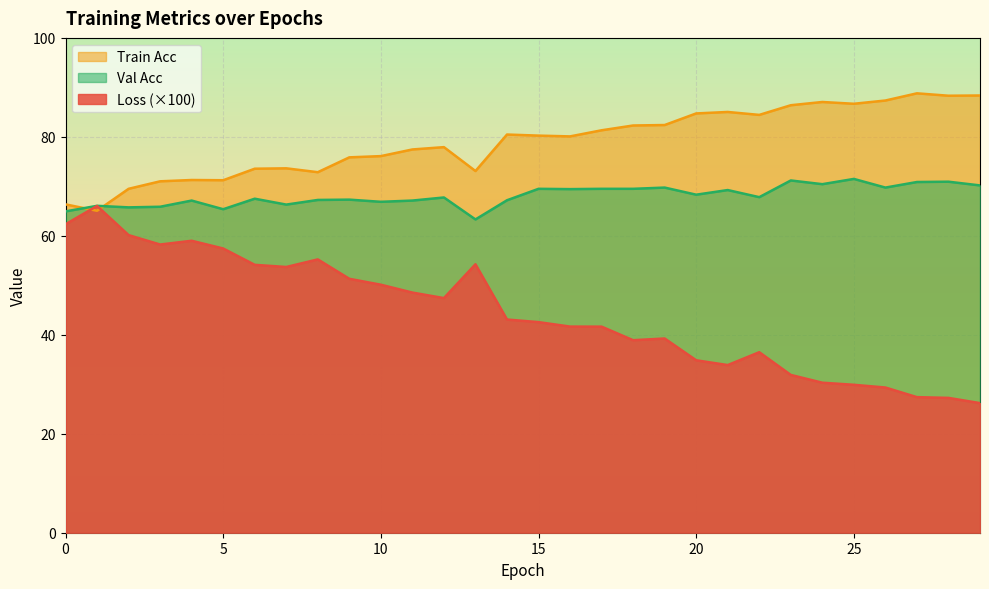

Where do Train Acc and Loss first cross each other?

0 and 1